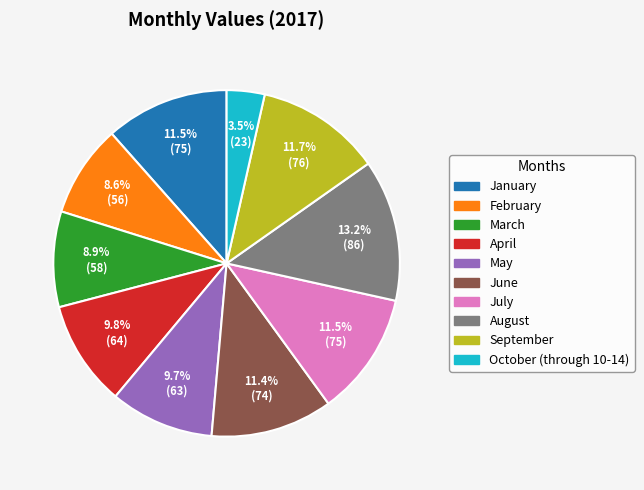

To the nearest percent, what is the difference between the largest and smallest slice percentages?

10%